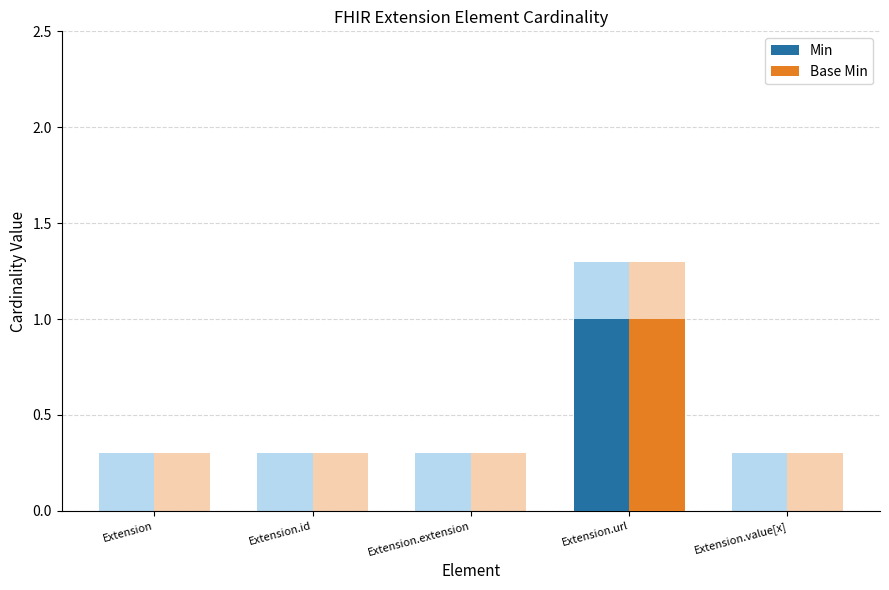

How many bars are there in total?

10